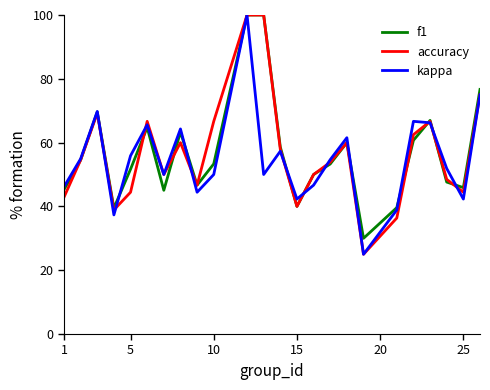

What is the maximum value shown in the chart?

100.0